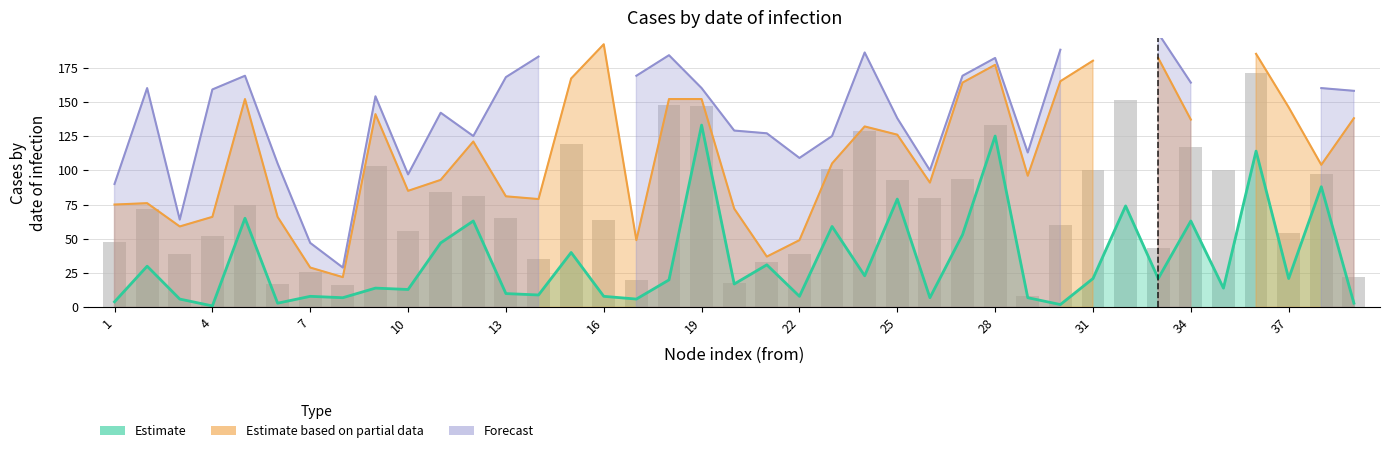

How many bars are there in total?

39